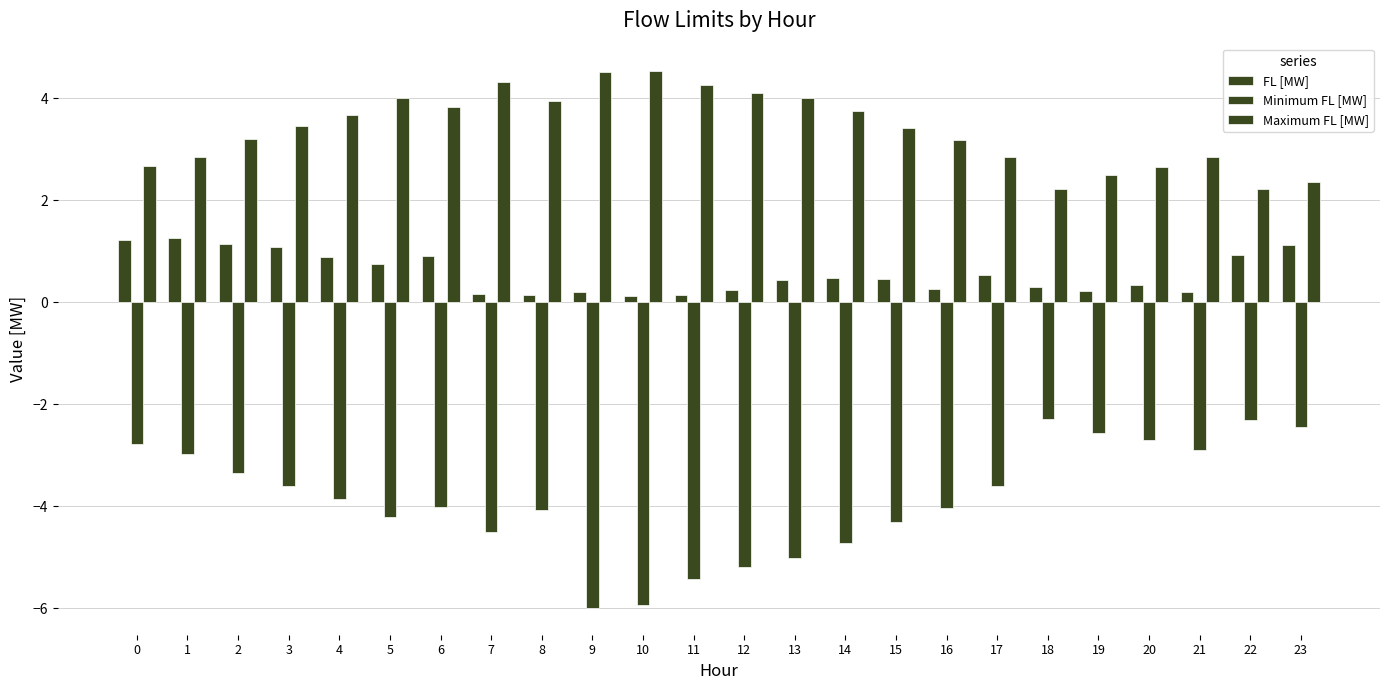

Are the bars horizontal?

No